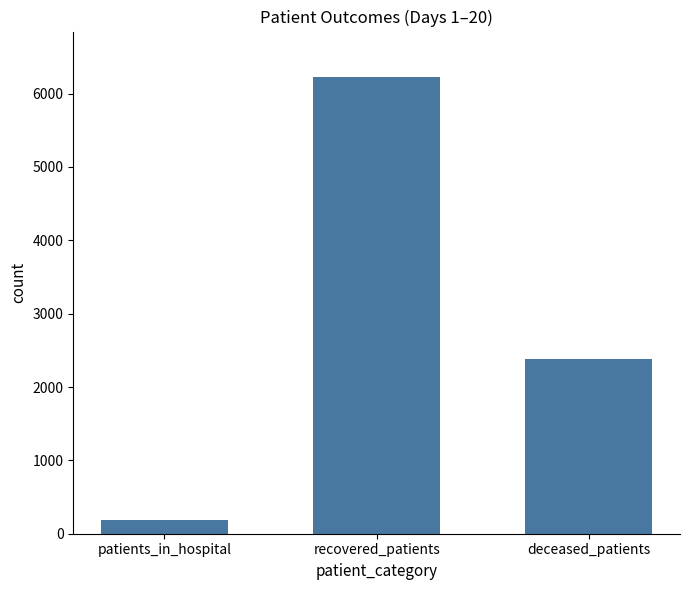

Reading left to right, what are all the values shown in this chart?

192	6224	2387